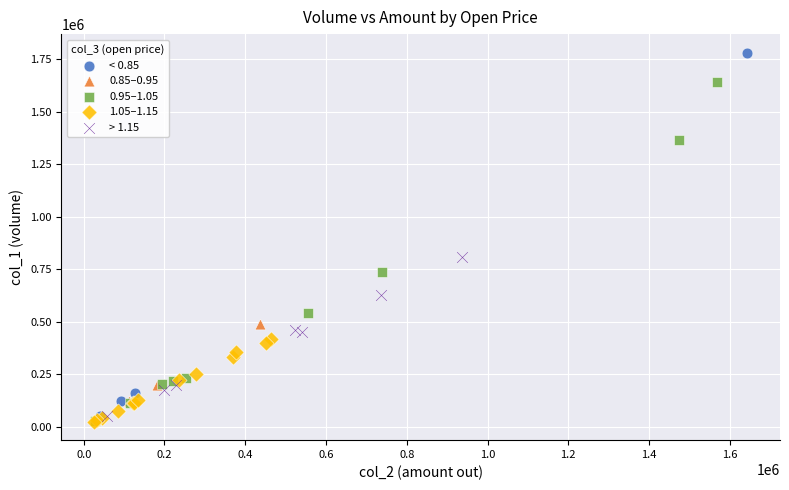

Which series contains the highest Y value?

< 0.85